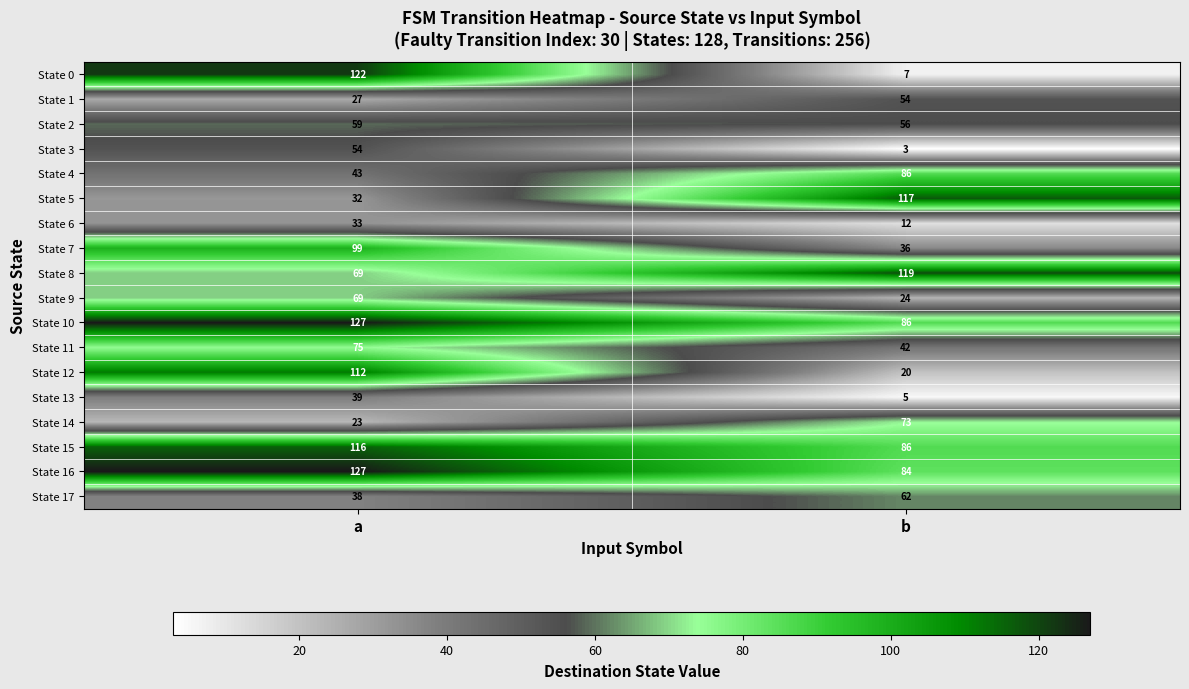

Rank the categories by State 12 value from lowest to highest.

b, a